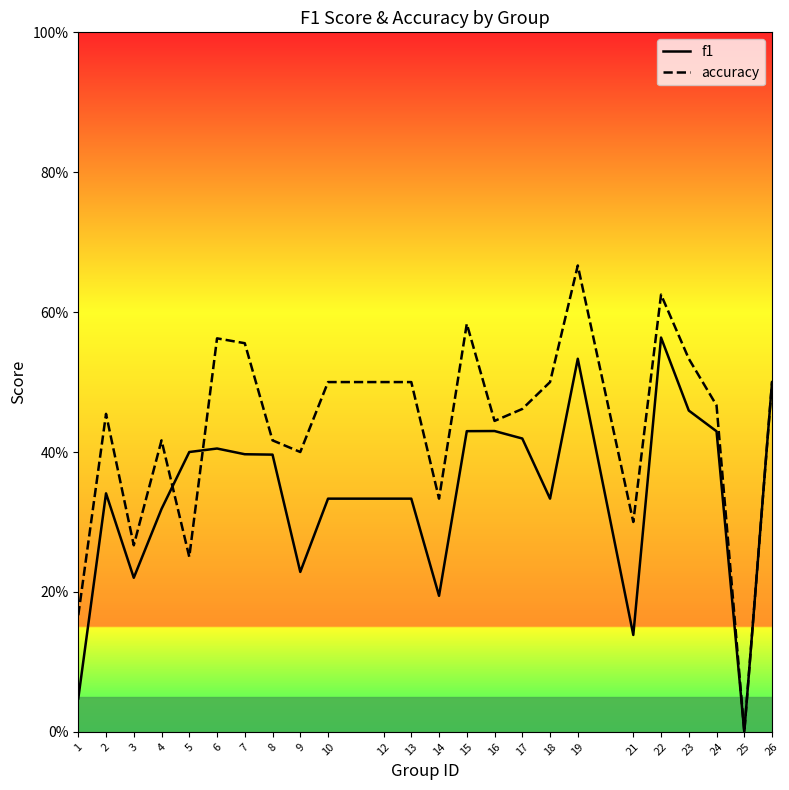

What is the average value of the accuracy series?

0.4